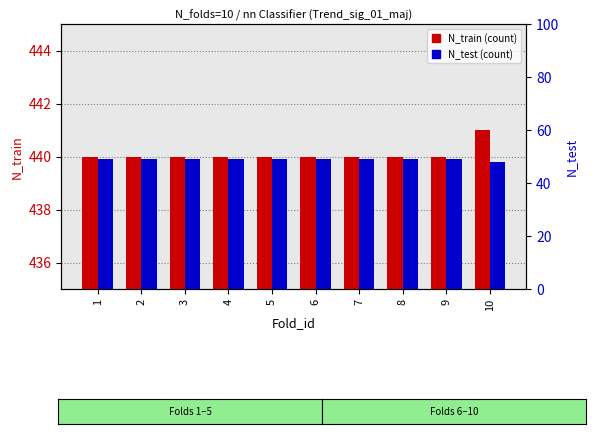

At how many categories does at least one series exceed 276?

10